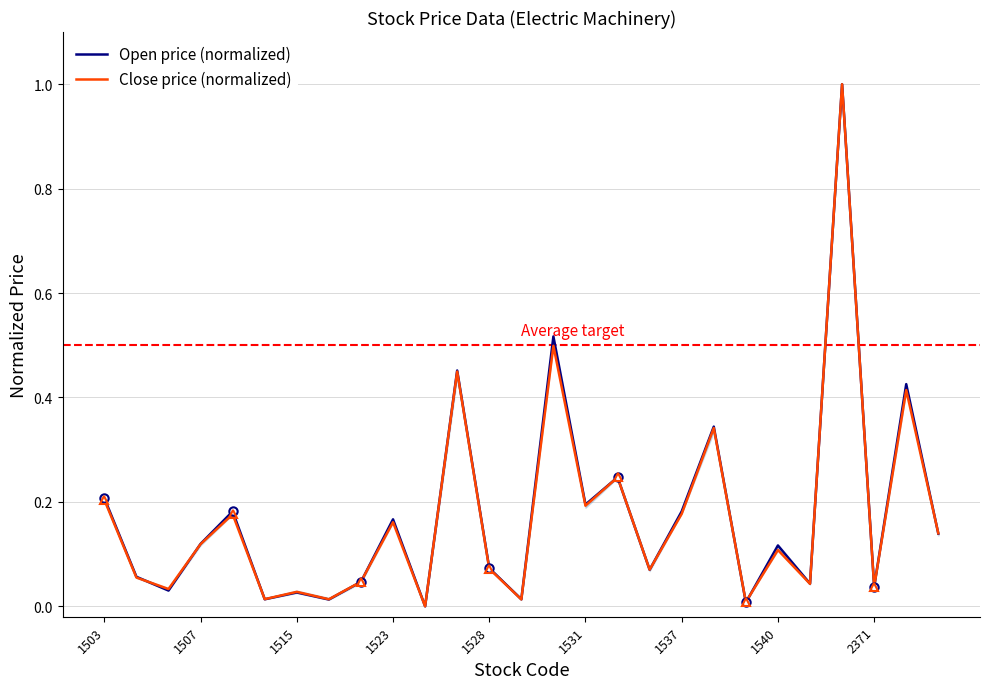

True or false: Open price (normalized) and Close price (normalized) intersect in this chart.

True